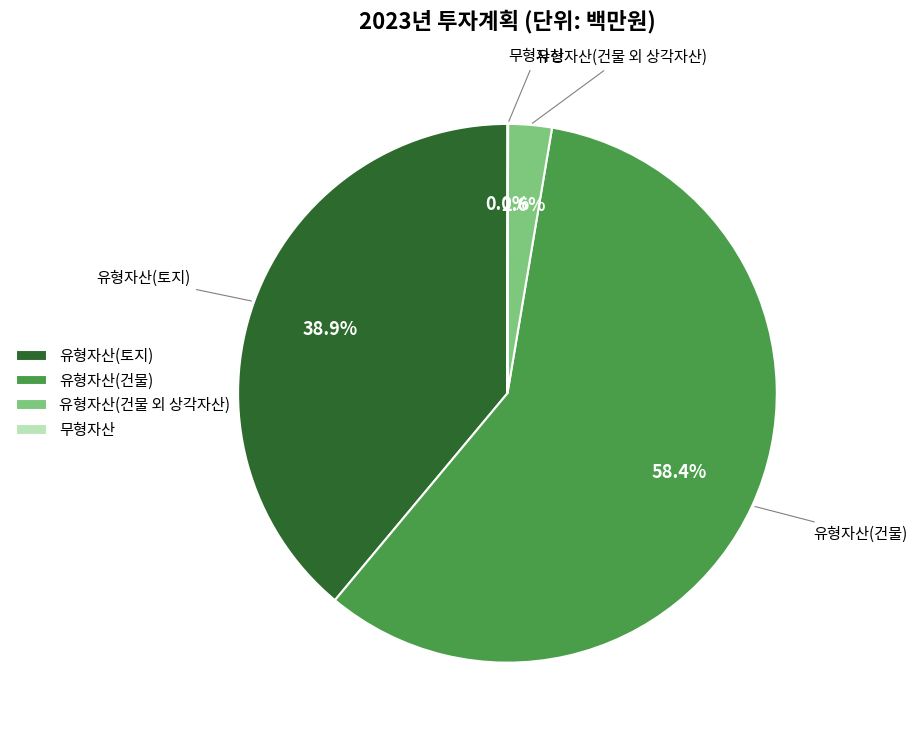

To the nearest percent, what is the average slice percentage?

25%